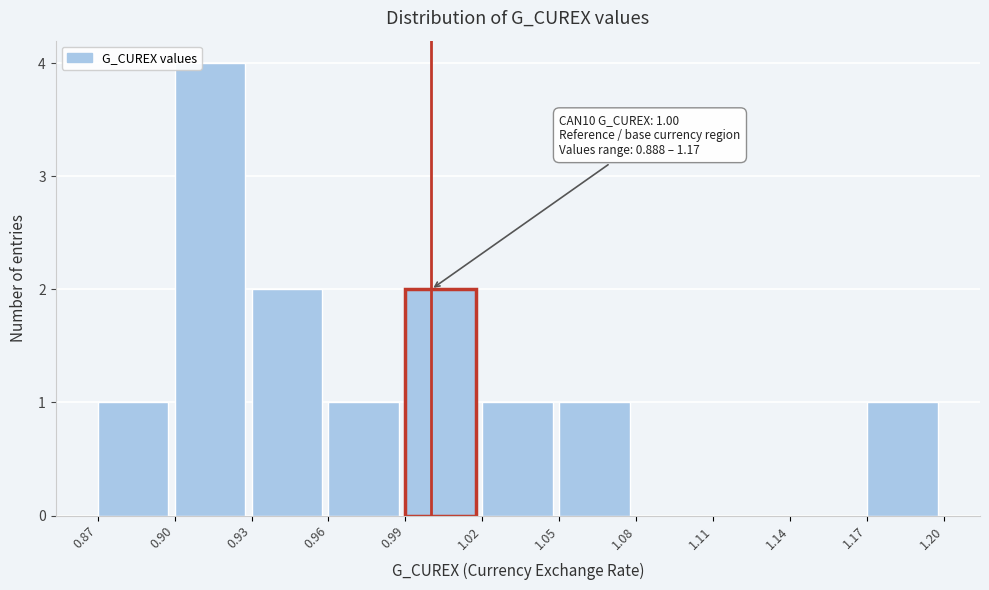

Over which range of the x-axis is the bar tallest?

0.90 to 0.93